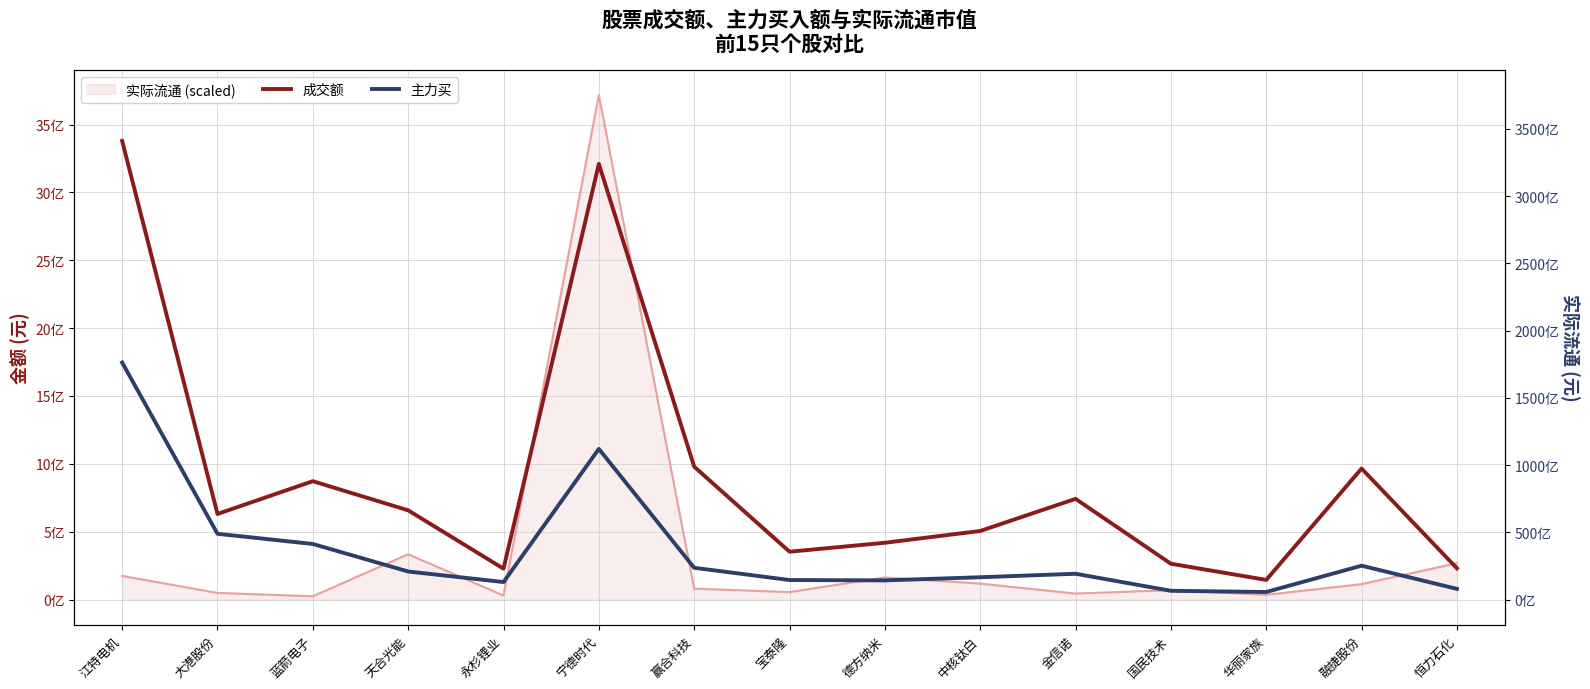

How many categories are shown in the chart?

15